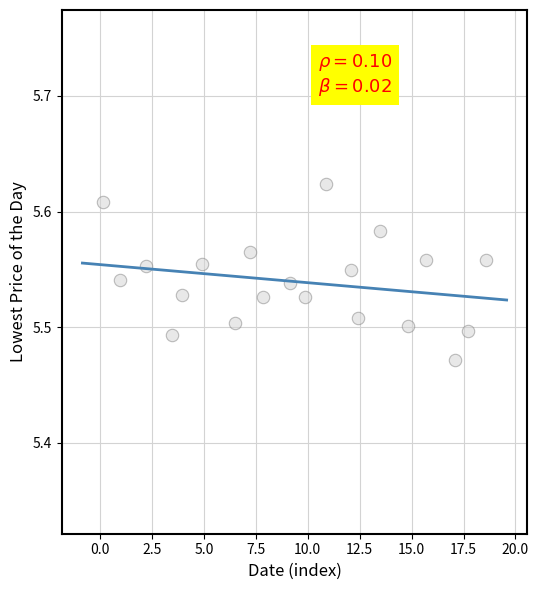

What is the range of X values (max minus min)?

18.4